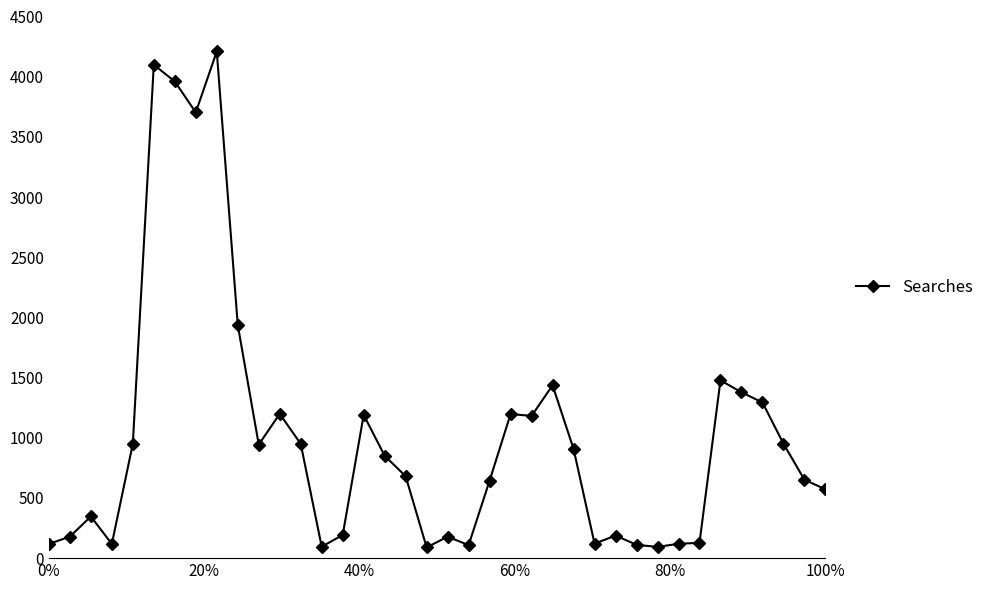

True or false: the data has more than 0 interior local peaks.

True